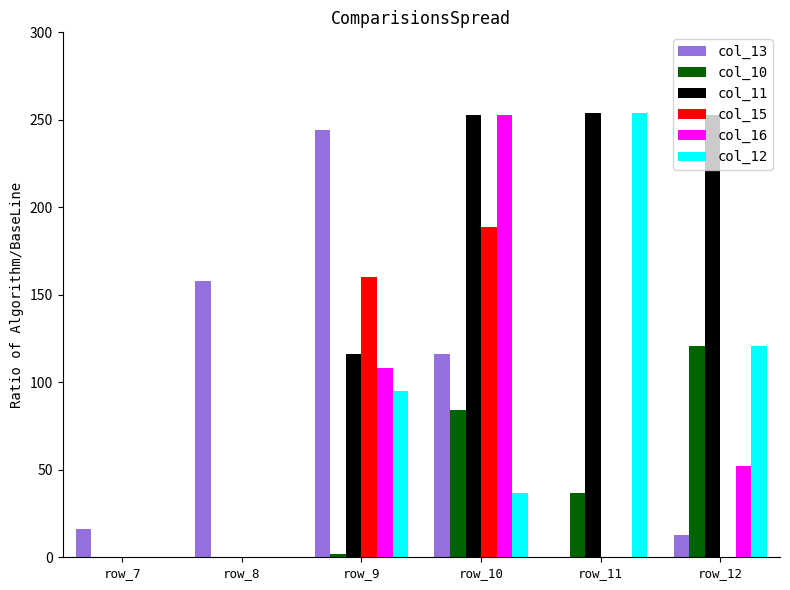

How many data points in col_15 are above 0?

2